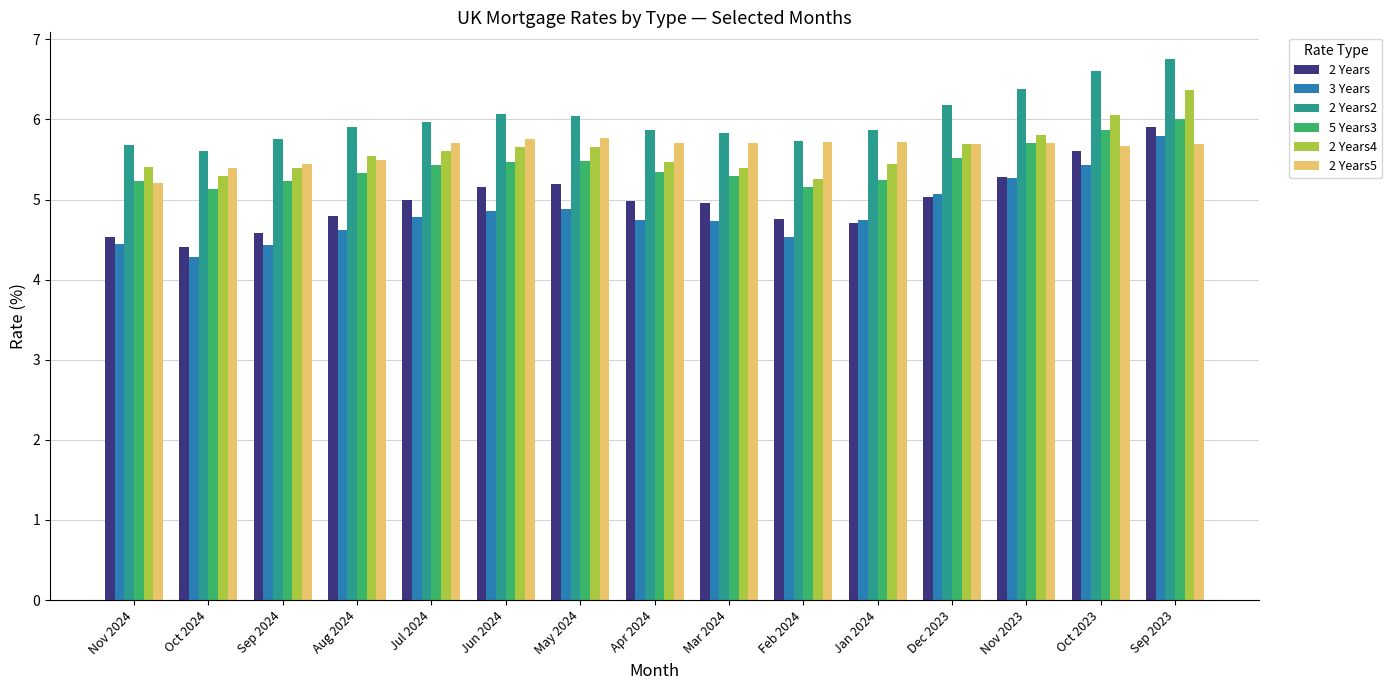

What is the highest value of the 3 Years series?

5.8